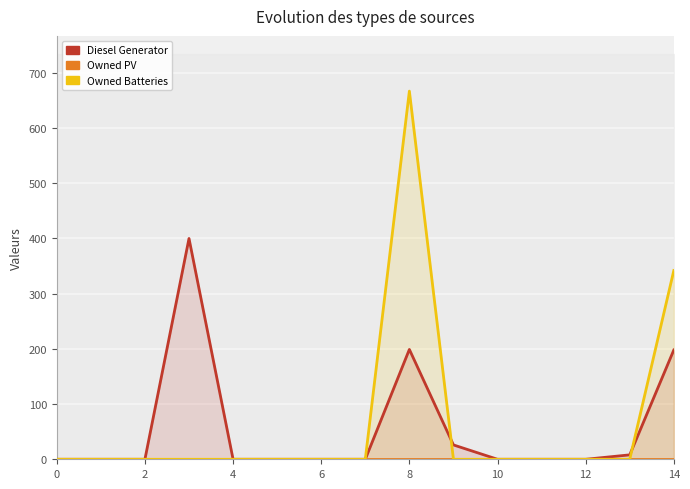

True or false: Owned PV has more than 2 points higher than both neighbors.

False